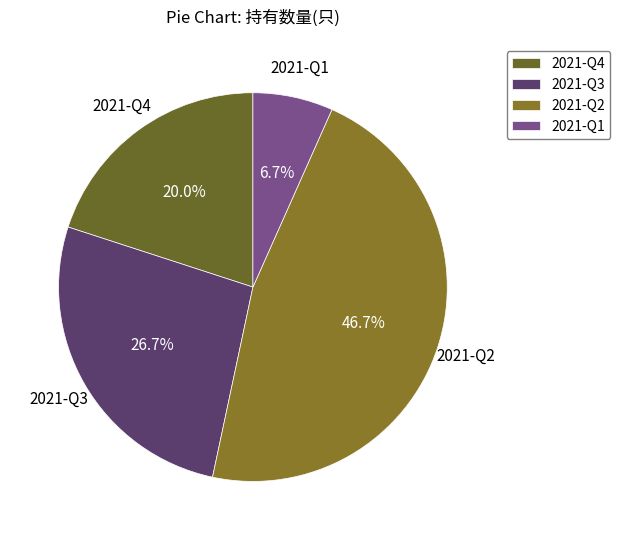

The 2021-Q1 slice represents 7% of the pie. True or false?

True